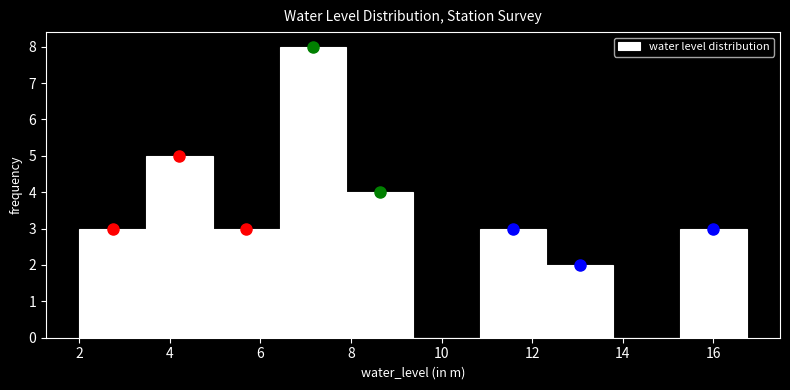

Reading left to right, transcribe this chart: for each bar, give the range it covers on the x-axis and its height. Neither the bar edges nor the heights are printed on the chart, so give them approximately, as read against the axes.

2.0 to 3.4: 3
3.4 to 5.0: 5
5.0 to 6.4: 3
6.4 to 7.8: 8
7.8 to 9.4: 4
9.4 to 10.8: 0
10.8 to 12.4: 3
12.4 to 13.8: 2
13.8 to 15.2: 0
15.2 to 16.8: 3